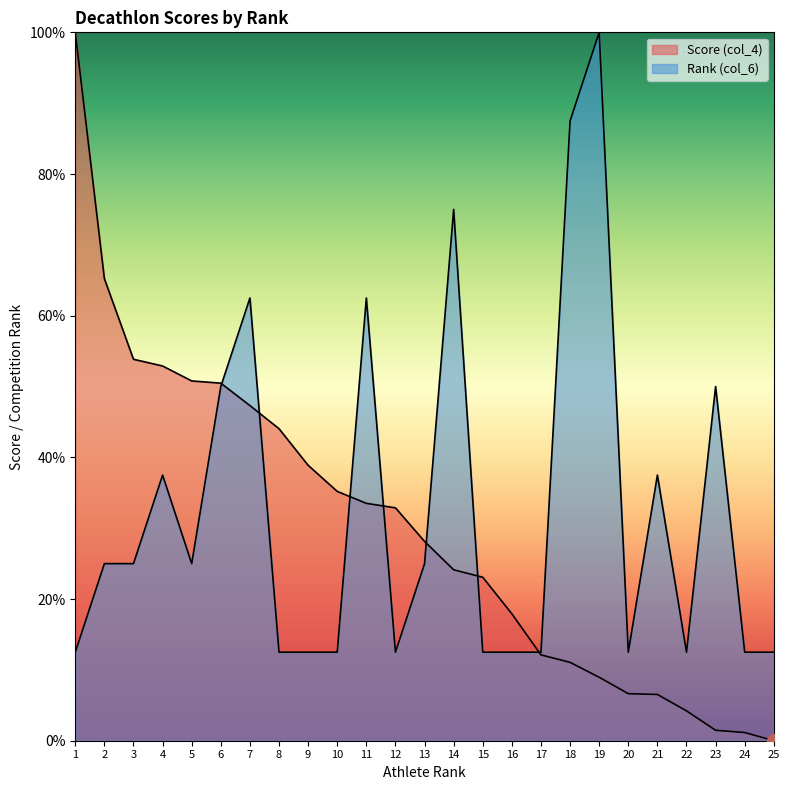

What is the value of the Score (col_4) point at the 21st from the left?

6.5